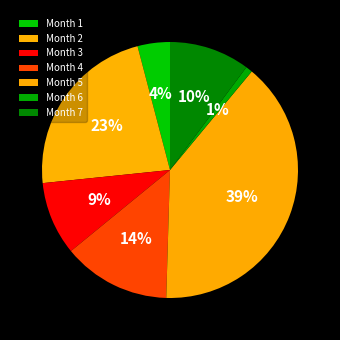

What is the smallest slice in the pie chart?

Month 6